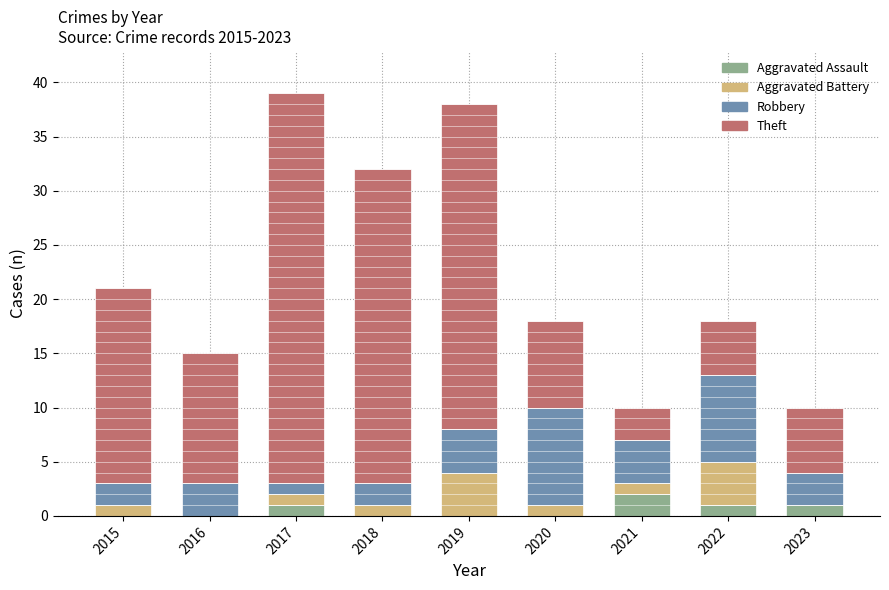

The value of Aggravated Assault at 2020 is 0. True or false?

True